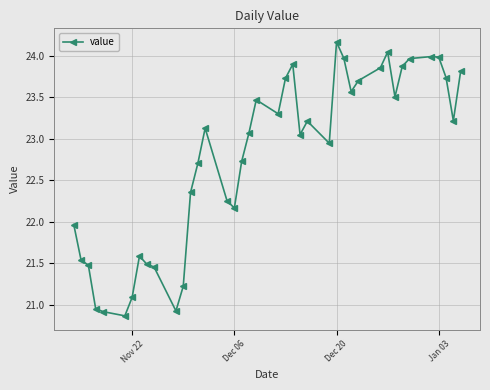

How many values are below 23?

18